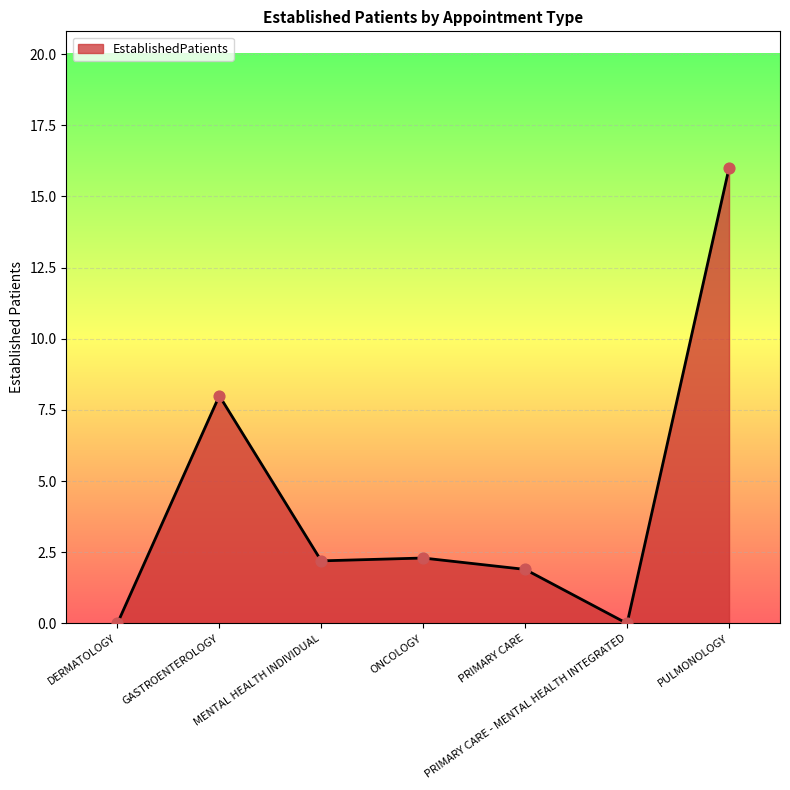

What is the change in value from PRIMARY CARE - MENTAL HEALTH INTEGRATED to PULMONOLOGY?

+16.0